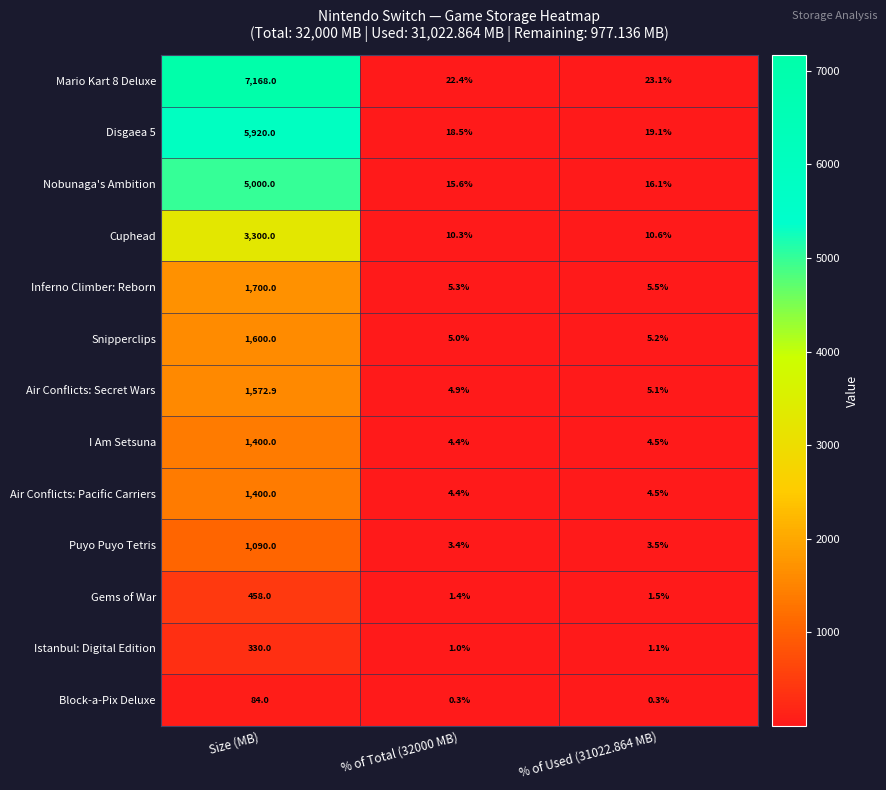

At how many categories does at least one series exceed 2041?

1